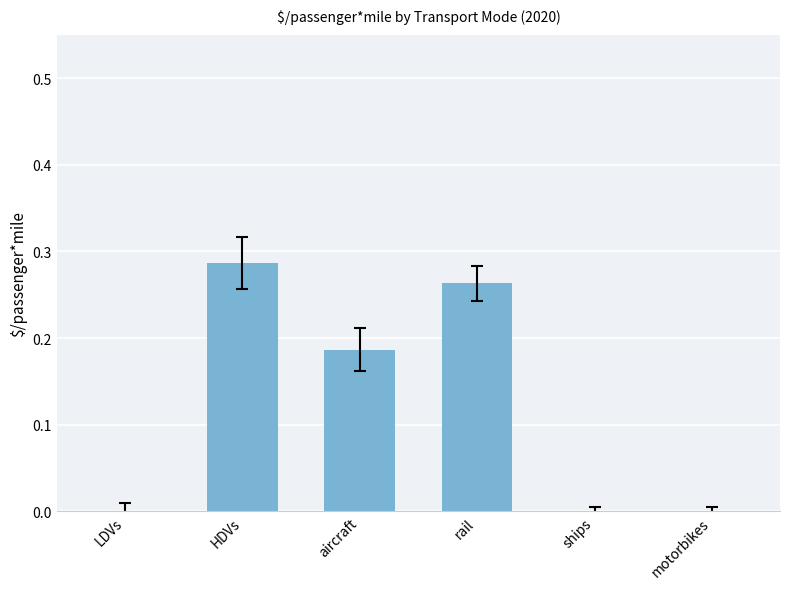

The chart shows a value of 0.1 at ships. True or false?

False